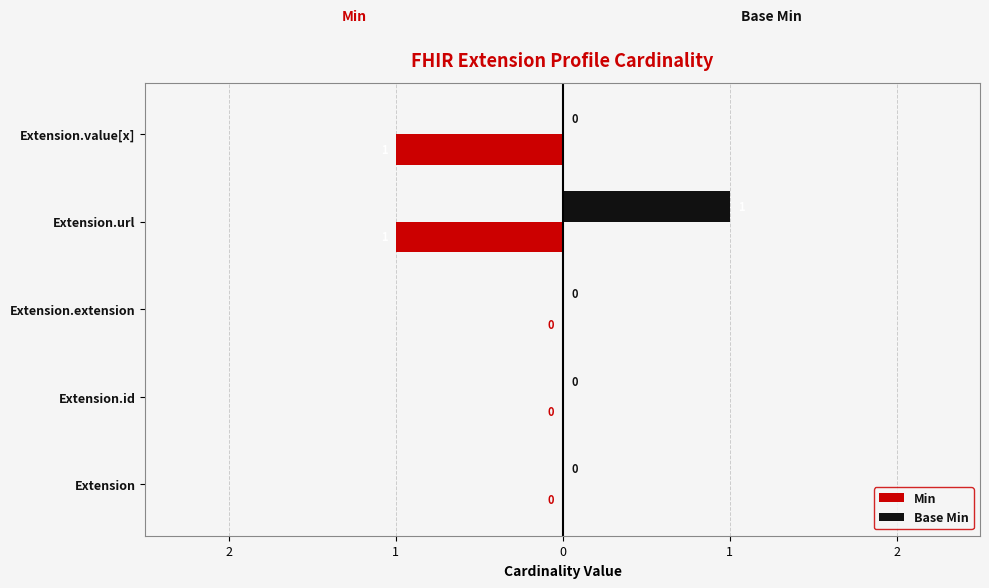

What is the maximum value shown in the chart?

1